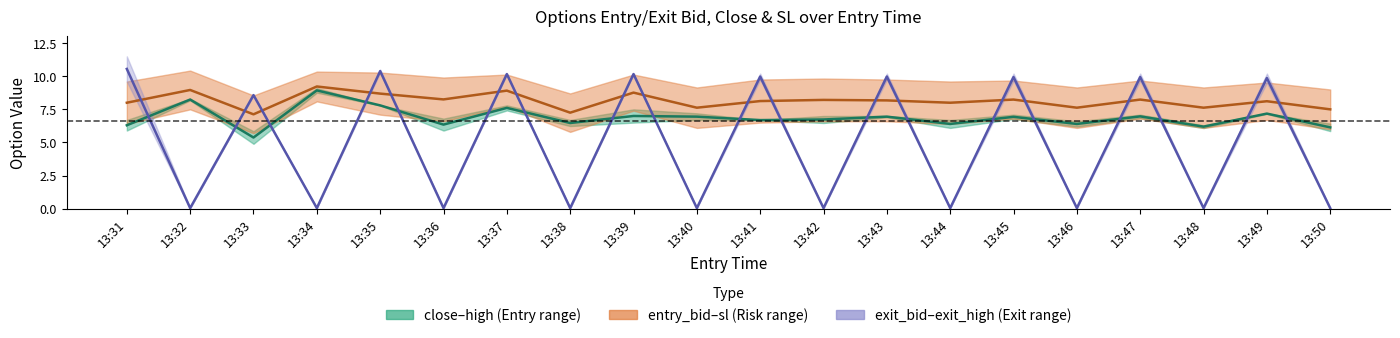

How many intersections are there between entry_bid/sl midline and exit_bid/exit_high midline?

19